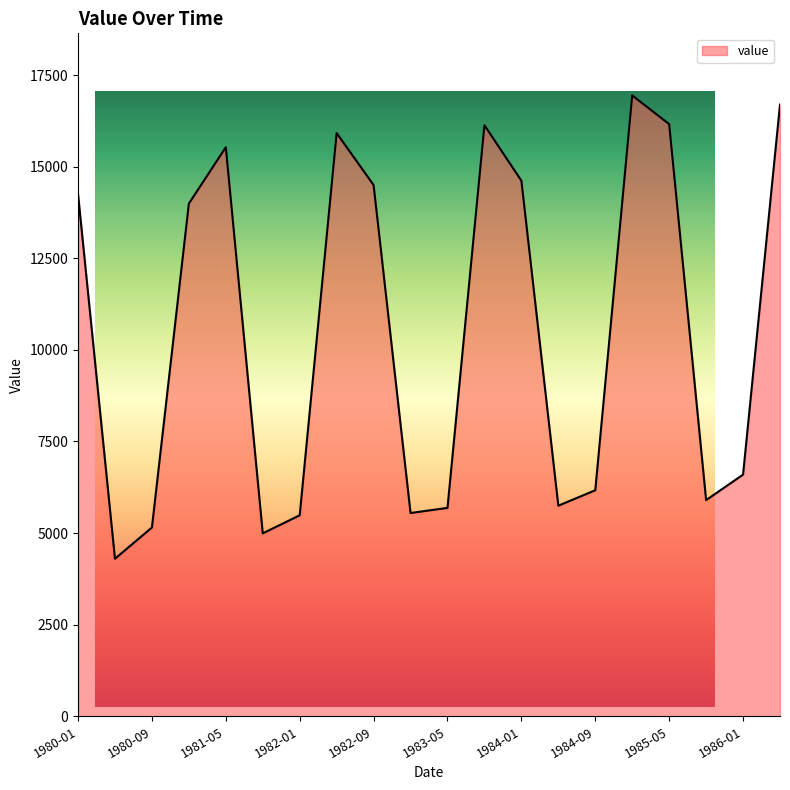

What is the label of the 4th point from the right?

1985-05